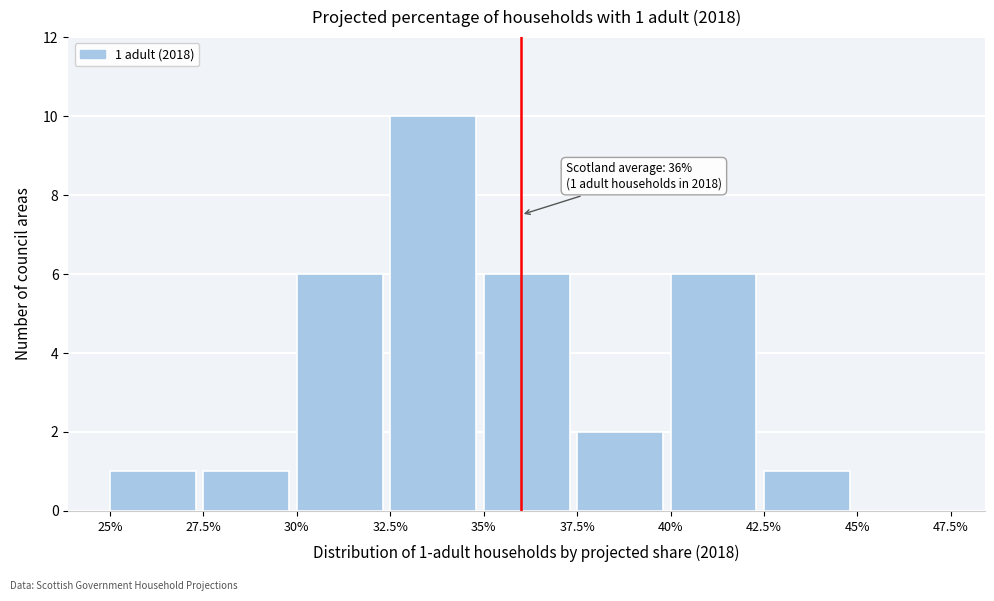

Reading right to left, extract all data points from this chart.

45%=0	42.5%=1	40%=6	37.5%=2	35%=6	32.5%=10	30%=6	27.5%=1	25%=1